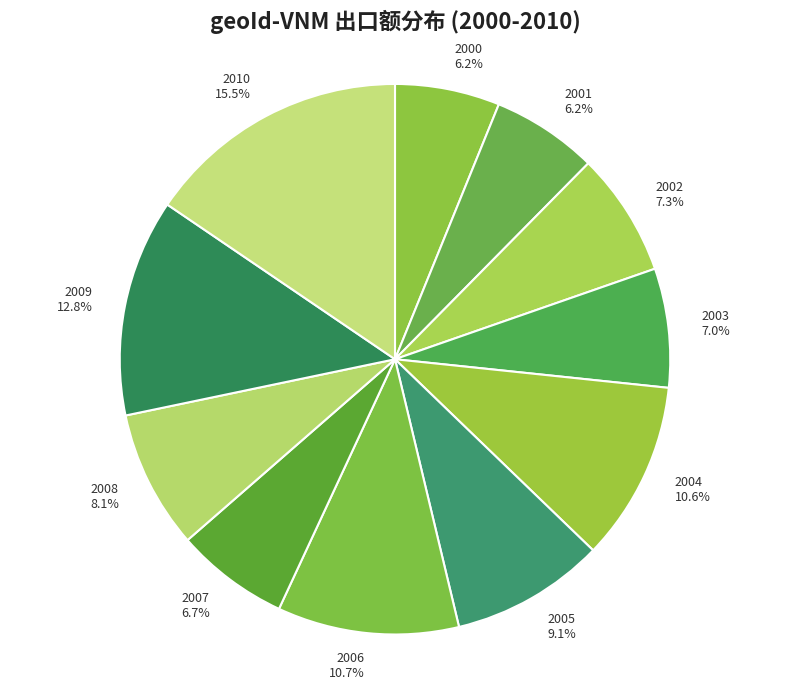

Which category has the biggest portion of the pie?

2010